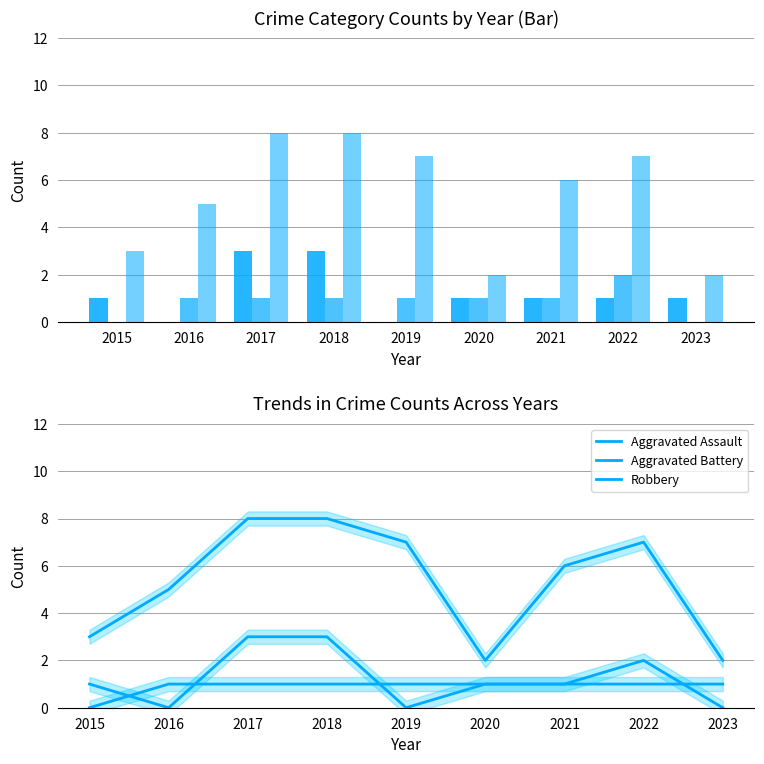

What are all the series names shown in the legend?

Aggravated Assault, Aggravated Battery, Robbery